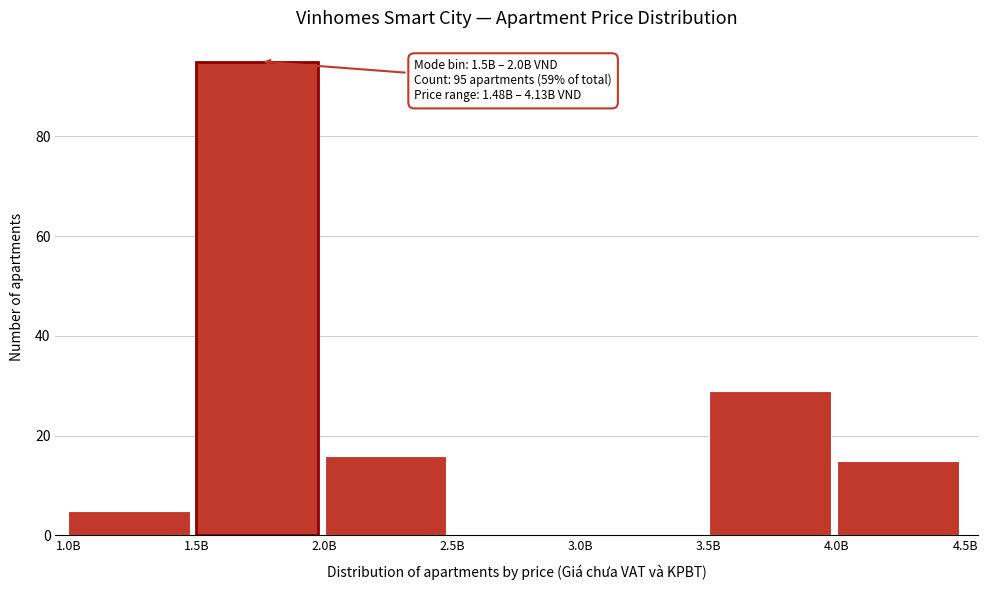

Reading left to right, list all the values displayed in this chart.

1.0B=5	1.5B=95	2.0B=16	2.5B=0	3.0B=0	3.5B=29	4.0B=15